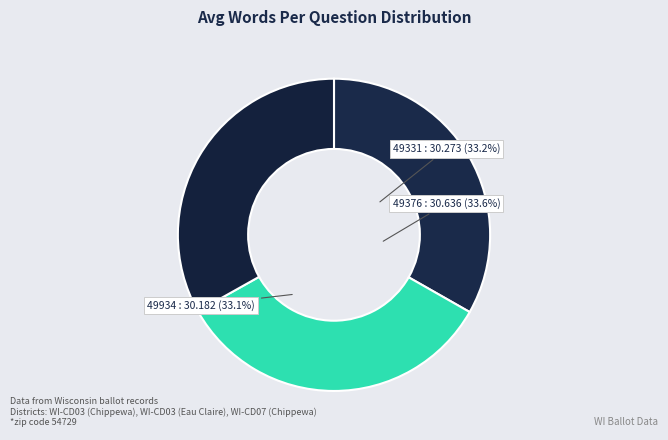

To the nearest percent, what percentage of the pie is 49331?

33%